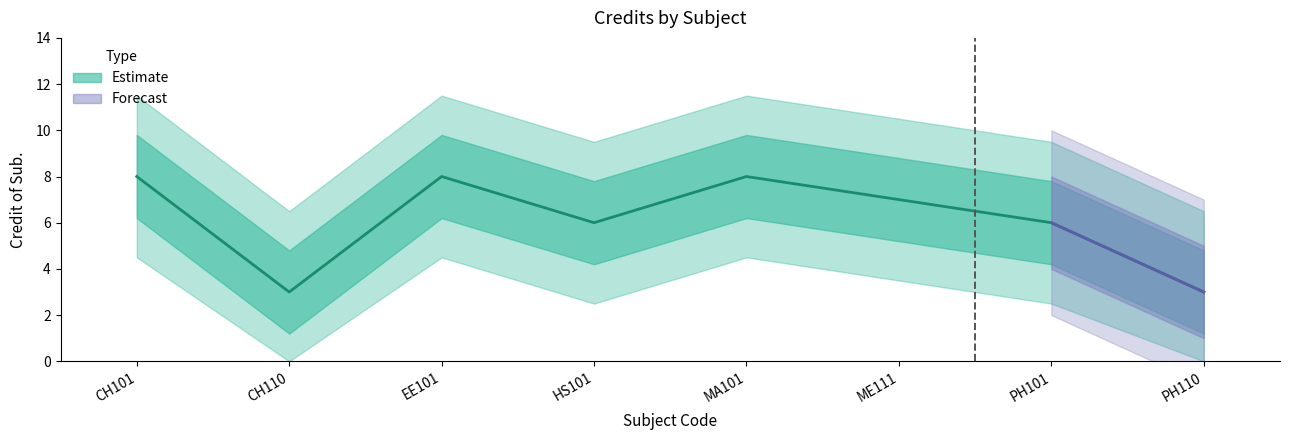

The value at ME111 is 11. True or false?

False